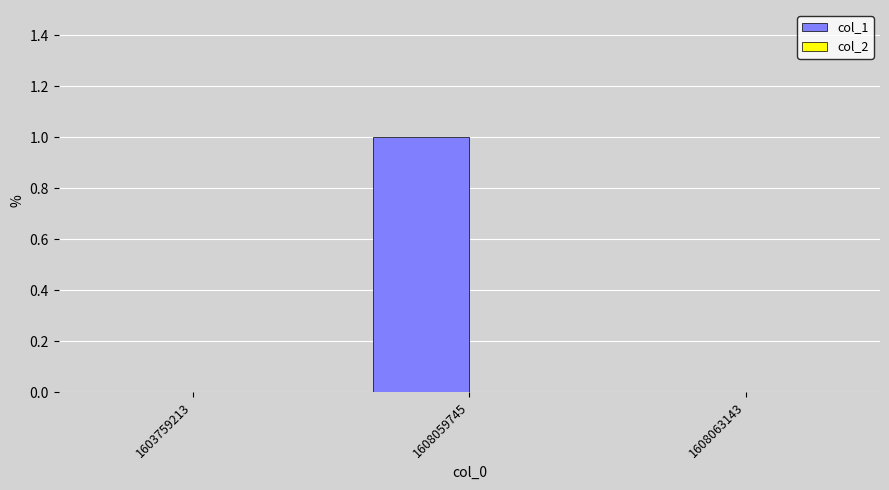

True or false: the data shows 0 at 1608063143.

True